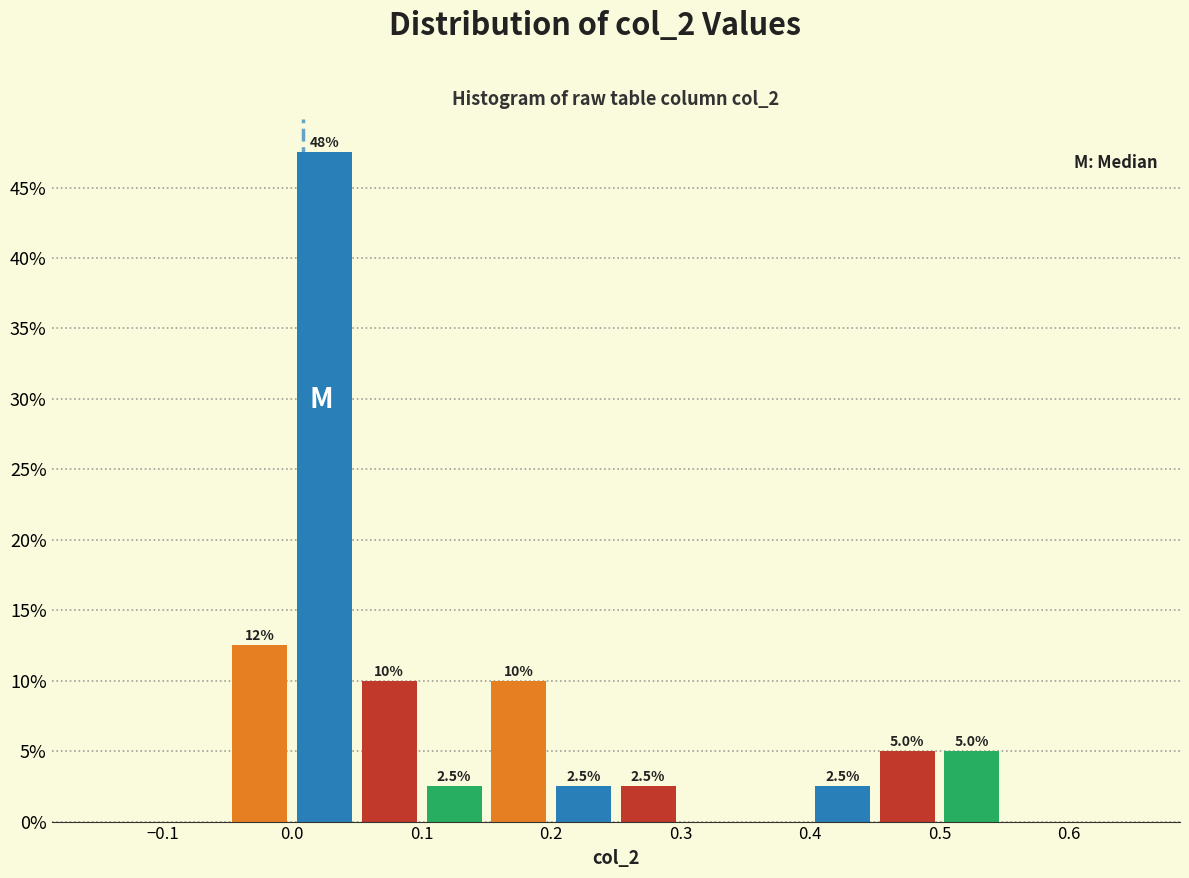

Which range on the x-axis has the tallest bar?

0.00 to 0.05